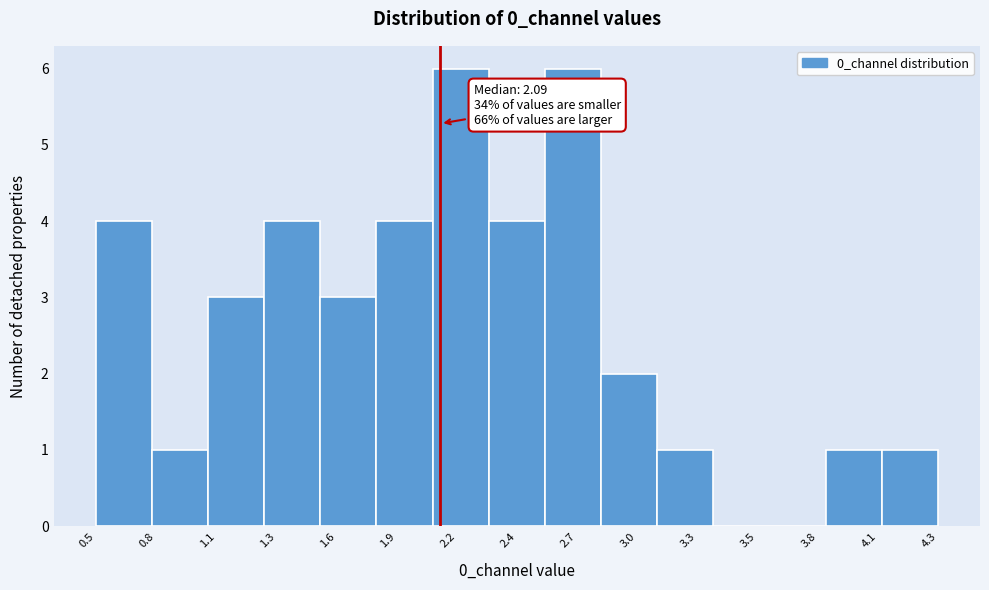

Reading left to right, list all the values displayed in this chart.

0.5=4	0.8=1	1.1=3	1.3=4	1.6=3	1.9=4	2.2=6	2.4=4	2.7=6	3.0=2	3.3=1	3.5=0	3.8=0	4.1=1	4.3=1